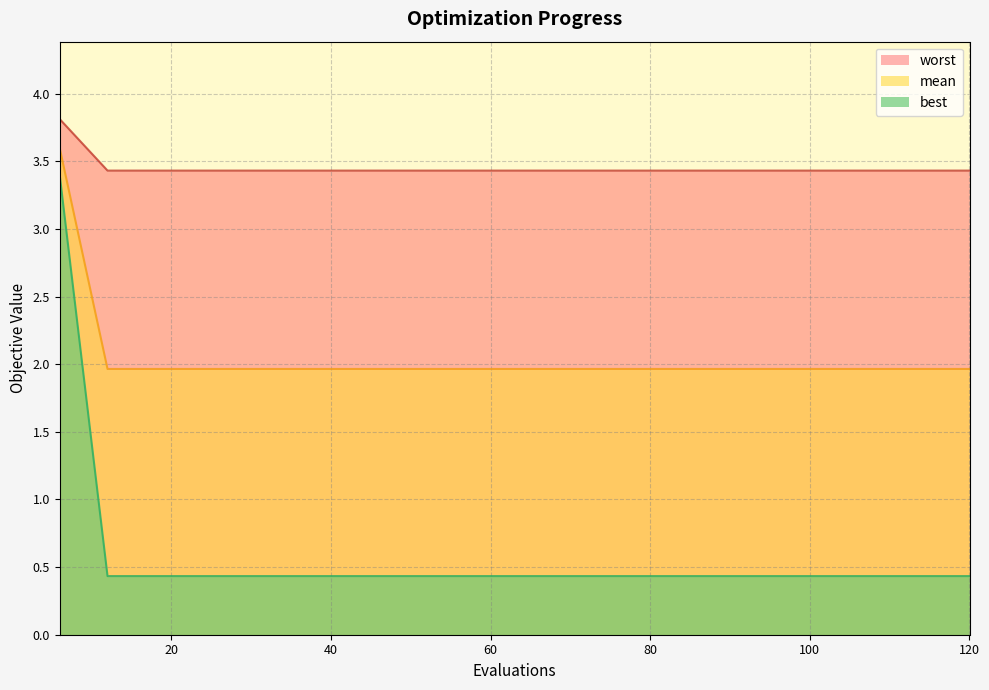

True or false: mean and best cross at least once.

False